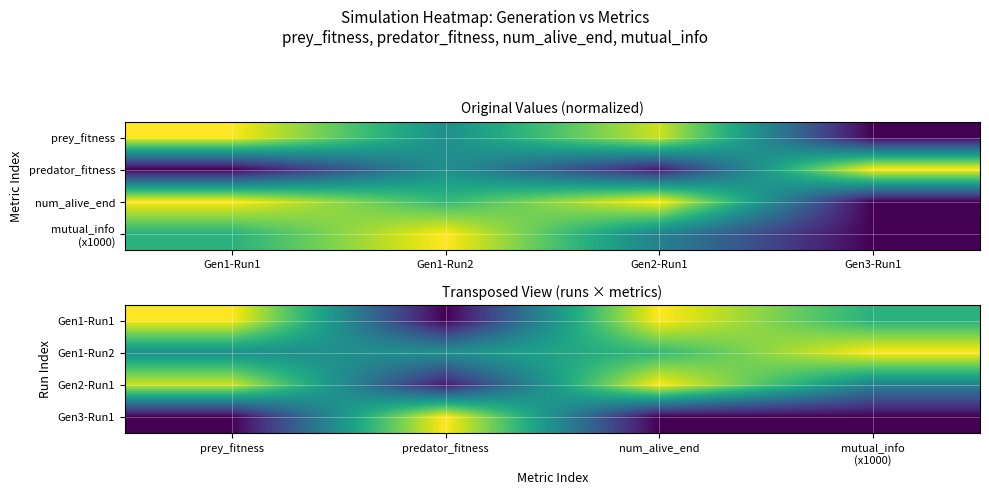

What is the maximum value shown in the chart?

1.0